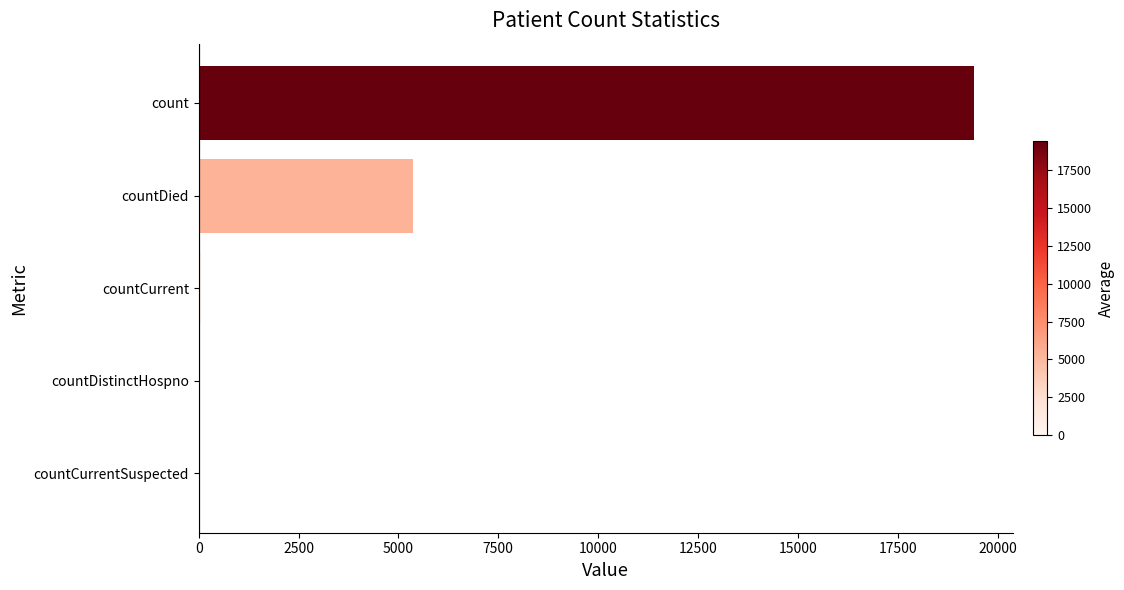

The value at count is 8353. True or false?

False